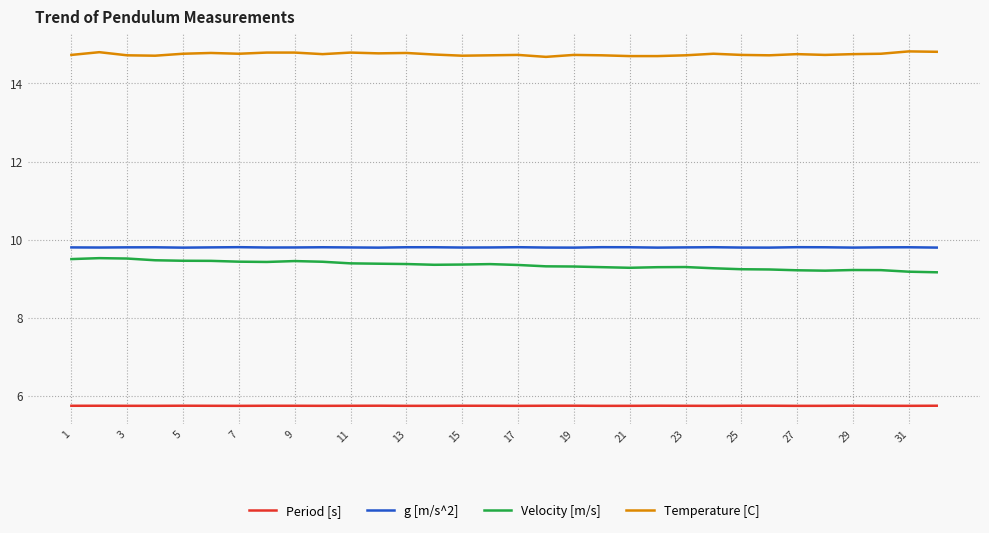

List the series in order of their peak value, highest first.

Temperature [C], g [m/s^2], Velocity [m/s], Period [s]